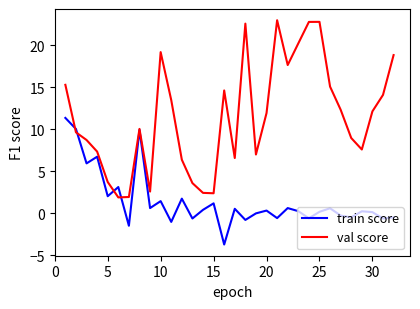

Which series has the widest spread of values?

val score